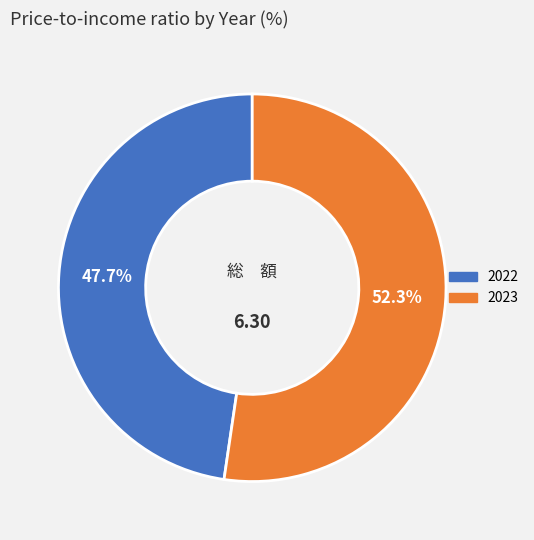

Does any single category account for the majority?

Yes